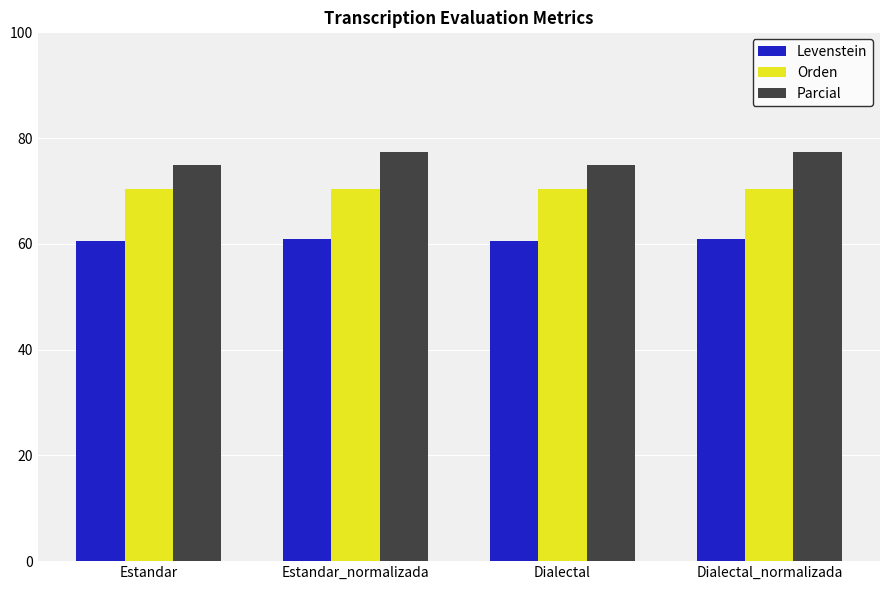

What is the highest value of the Parcial series?

77.4